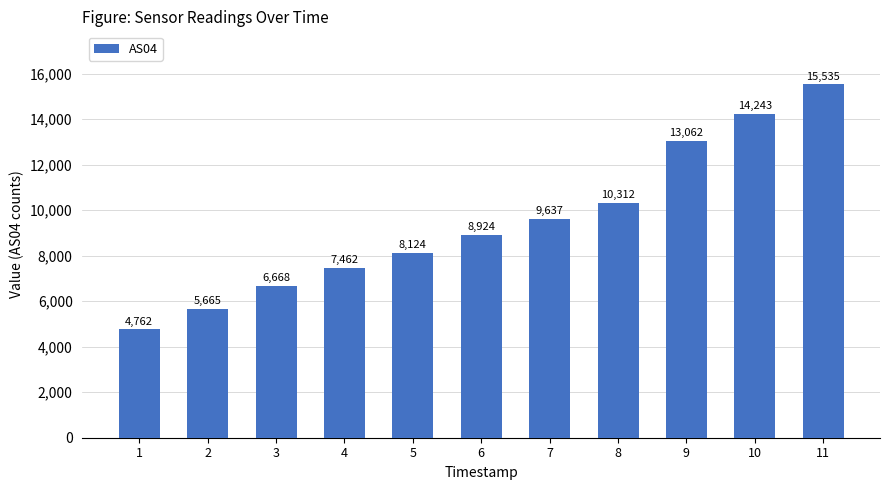

Where is the data nearest to the value 10148?

8